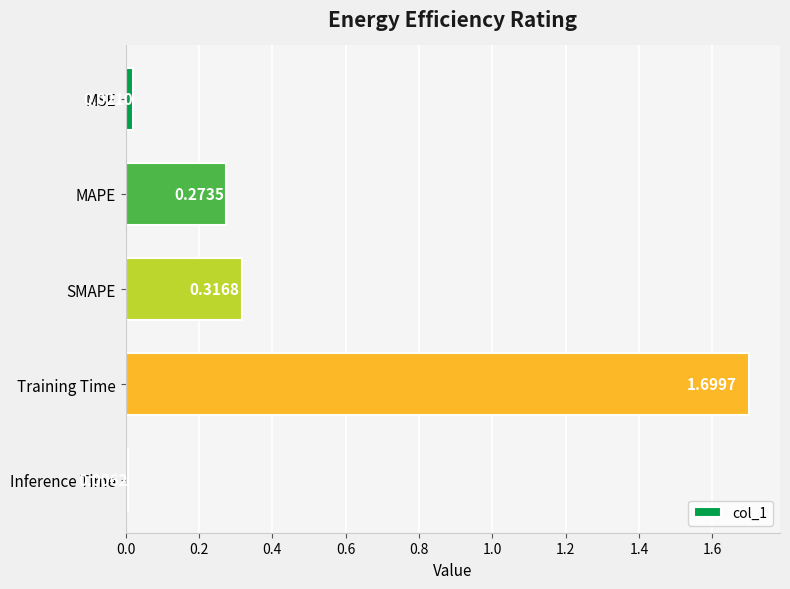

What is the label of the 3rd bar from the top?

SMAPE